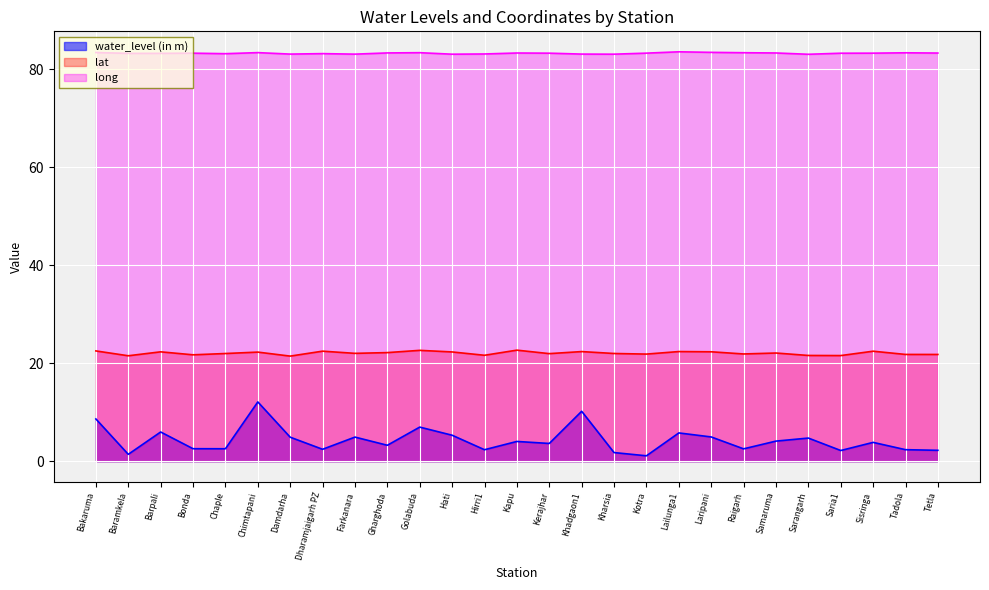

Count the number of data series in this chart.

3